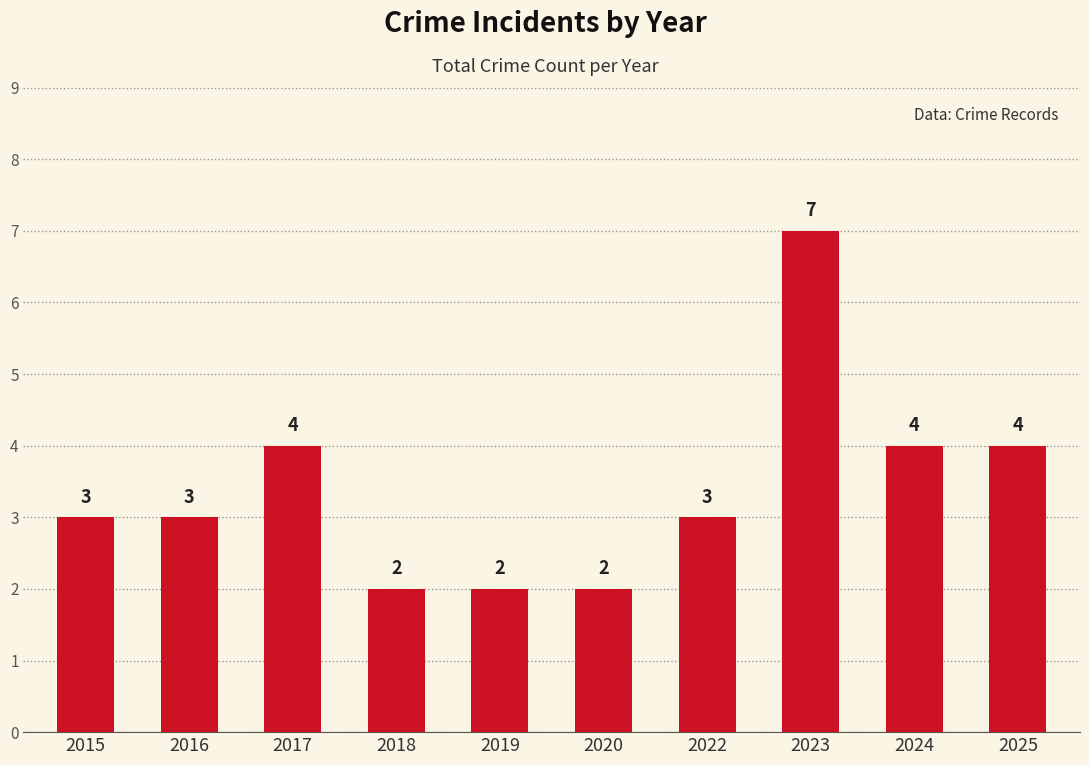

How many values are between 2 and 4?

9